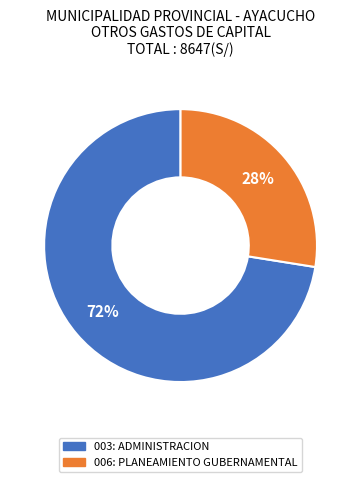

How many slices are in this pie chart?

2